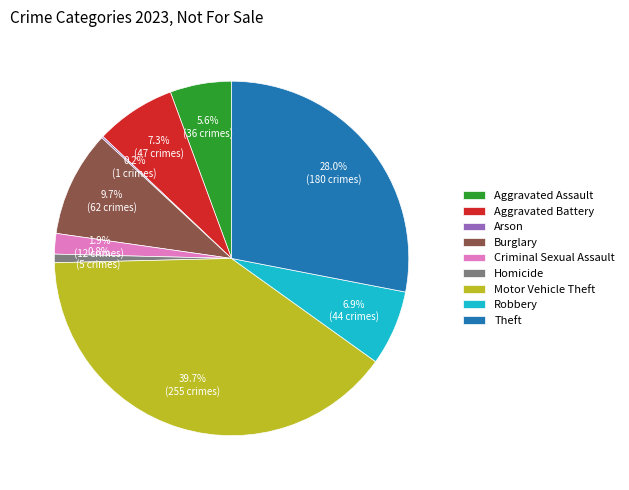

Approximately how many times larger is the value at Criminal Sexual Assault compared to Aggravated Assault?

0.3